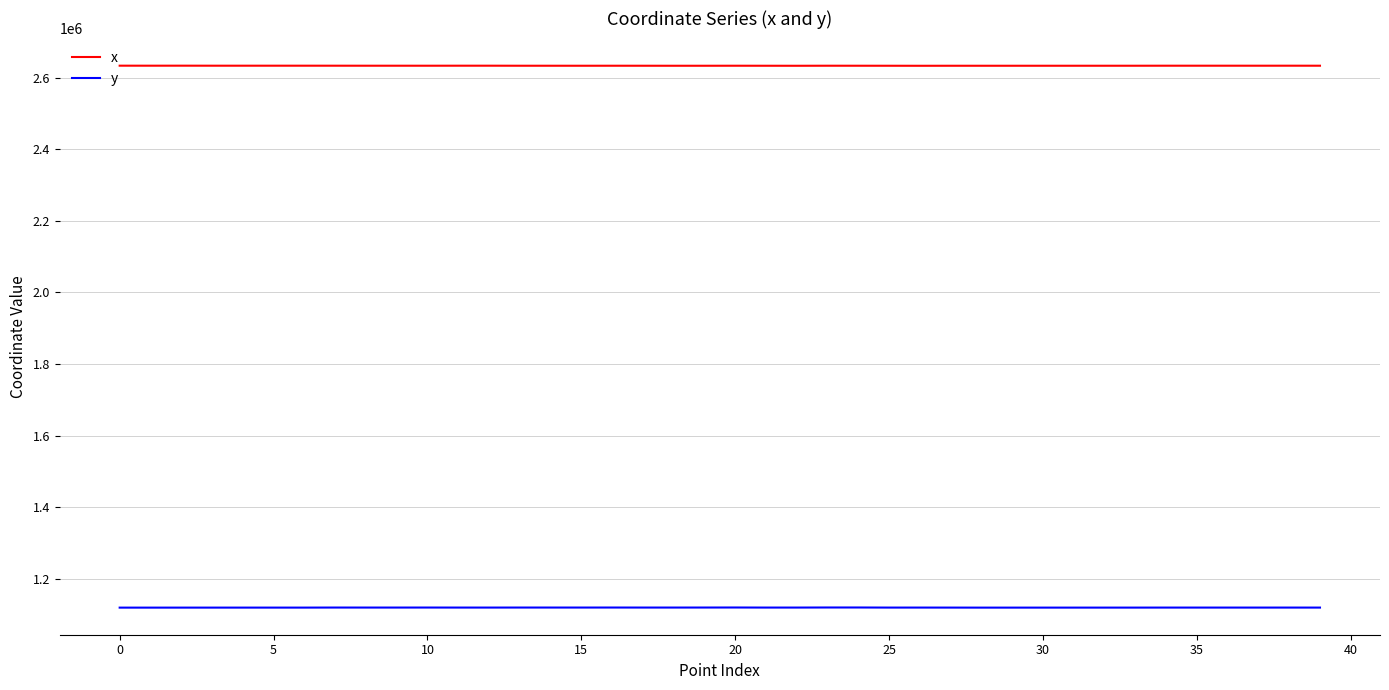

List the series in order of their overall mean, highest first.

x, y